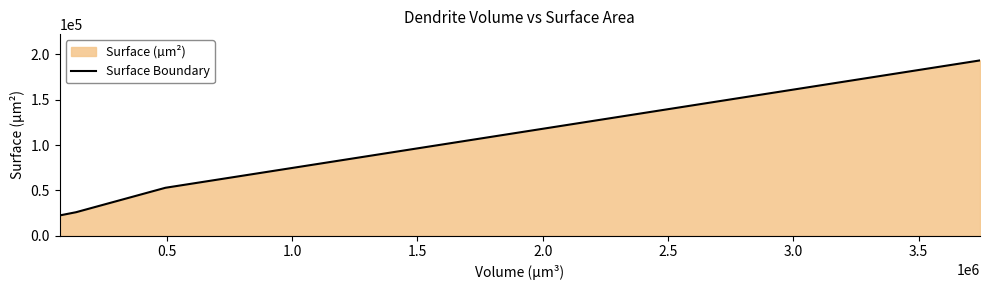

What is the difference between the maximum and minimum values?

171085.0